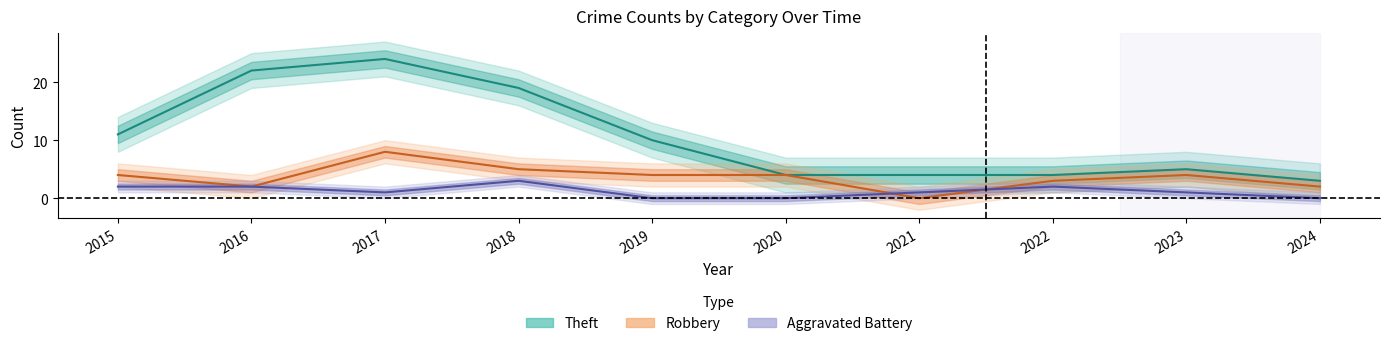

What is the spread (max minus min) of values at 2021?

4